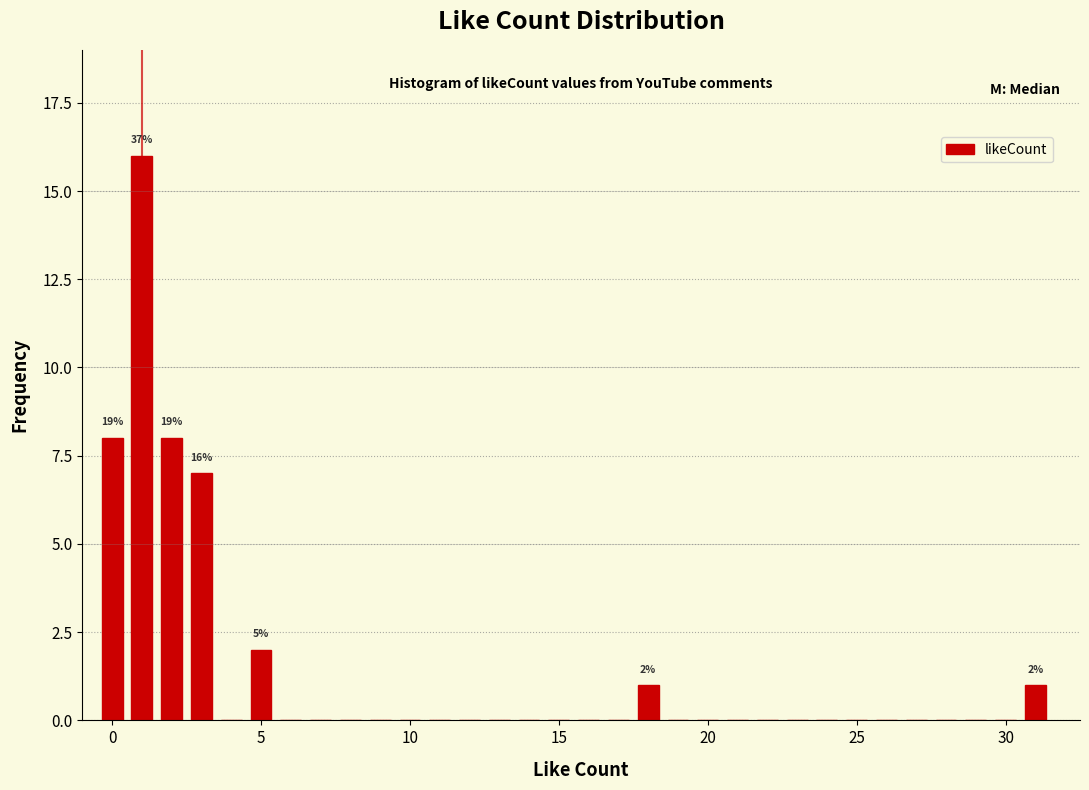

Around what value on the x-axis is the tallest bar? Give the approximate position of its centre, as read against the axis.

1.0